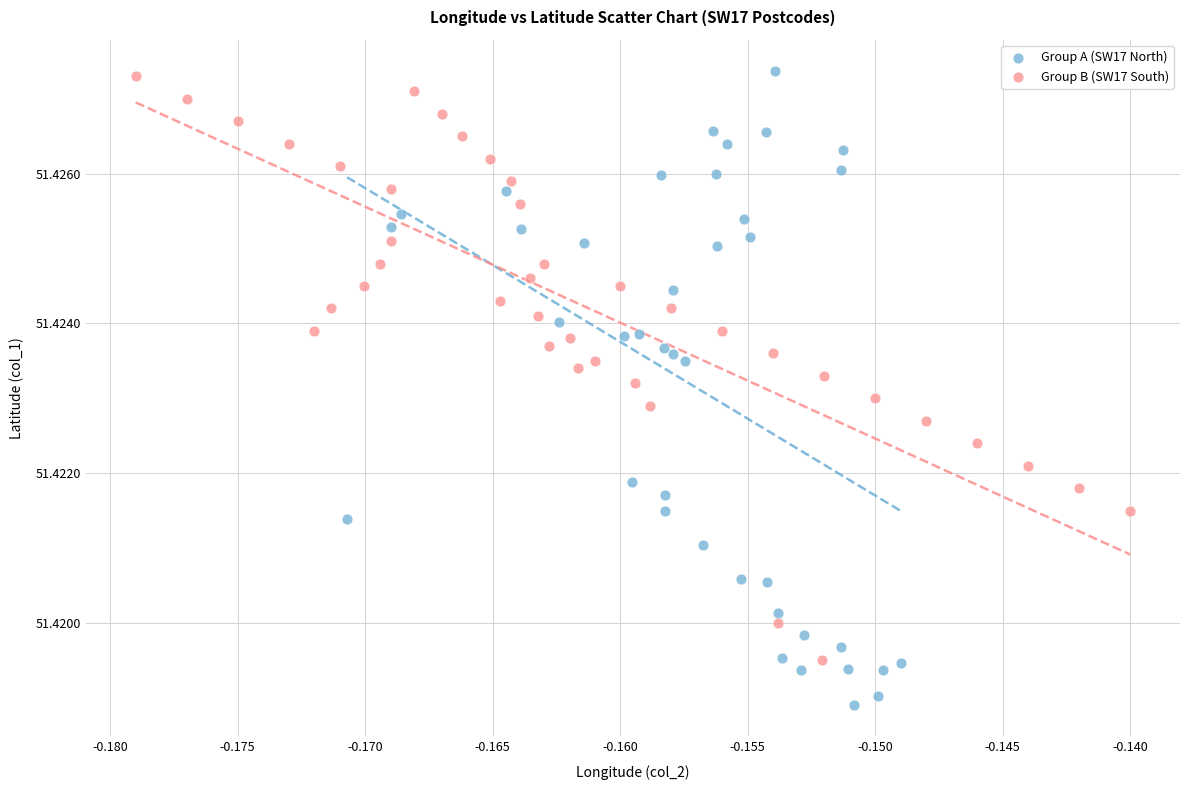

Which series contains the lowest Y value?

Group A (SW17 North)